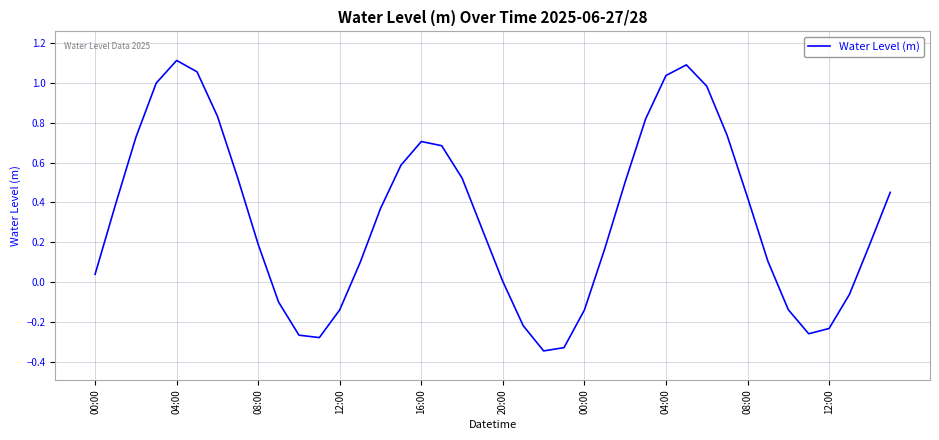

How many lines are shown in the chart?

1